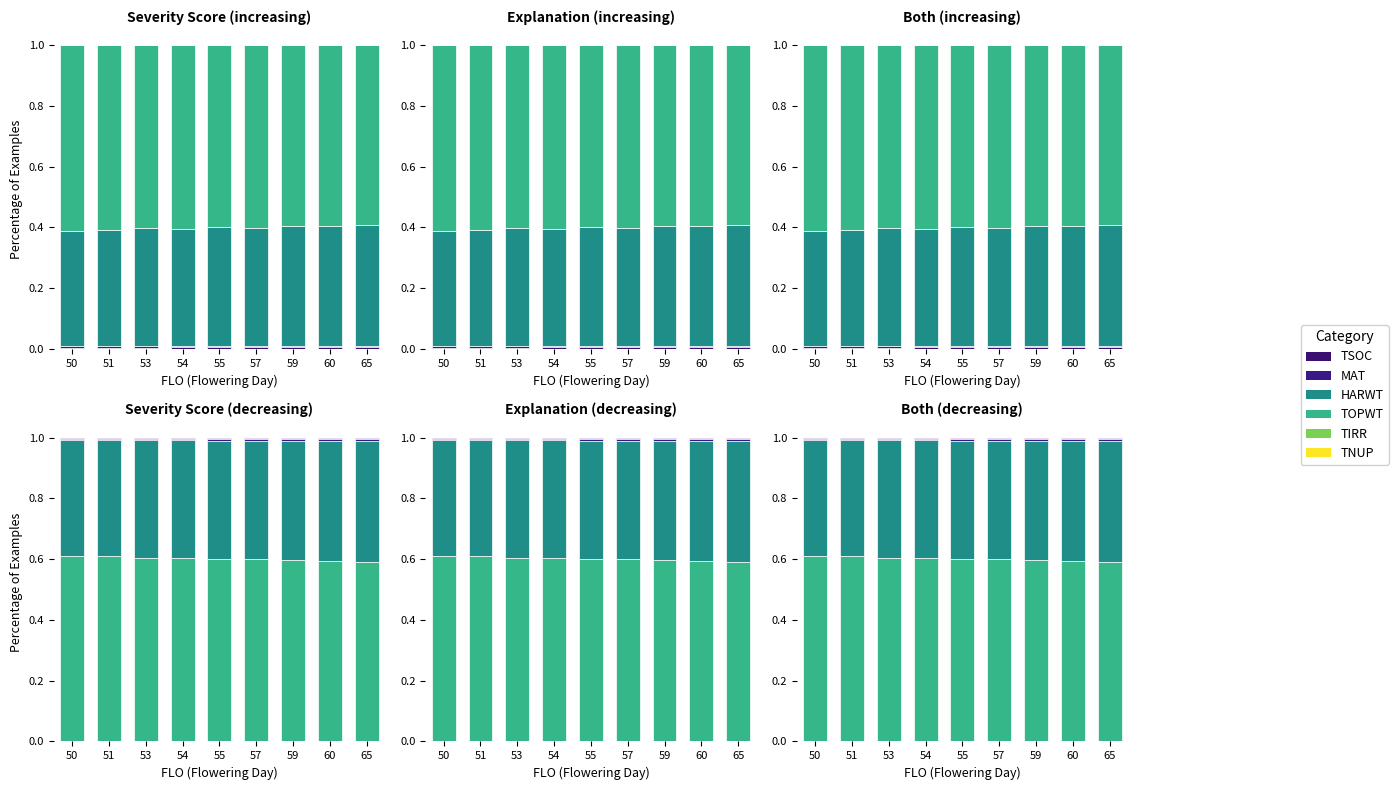

At how many categories does at least one series exceed 0?

9